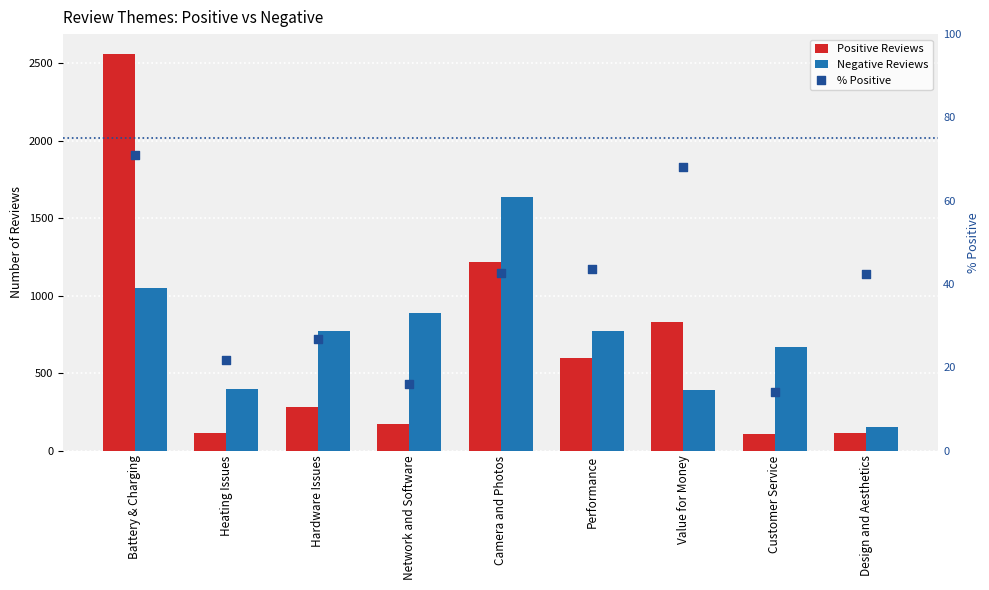

At which category is the sum across all series the highest?

Battery & Charging